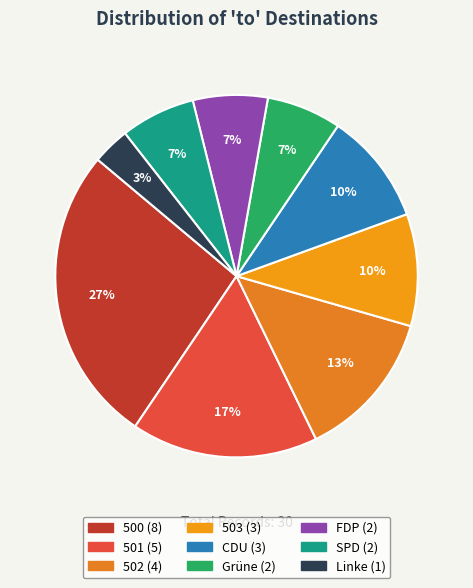

How many segments does this pie chart have?

9